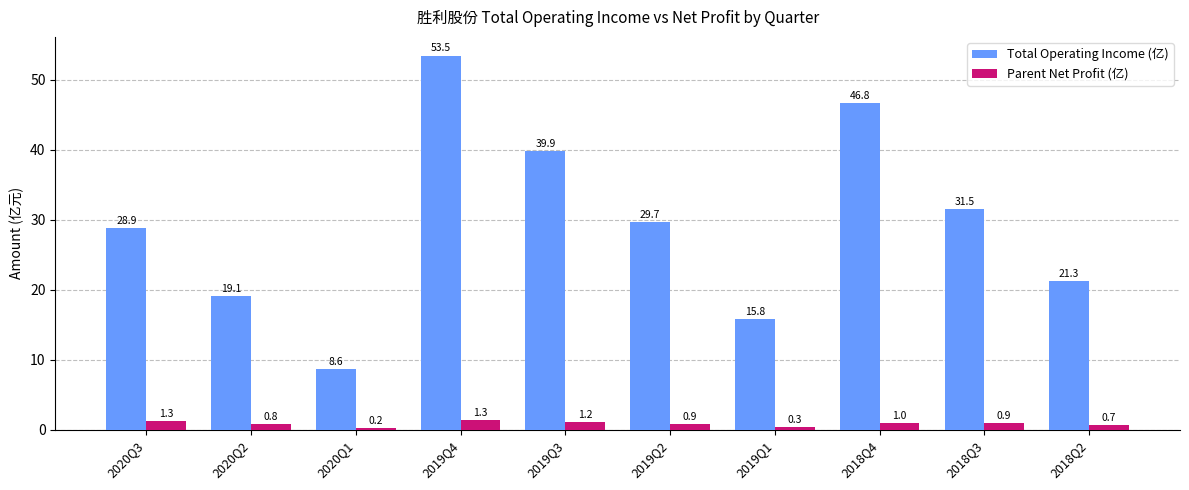

Reading left to right, extract all data points from this chart.

Total Operating Income (亿): 28.9	19.1	8.6	53.5	39.9	29.7	15.8	46.8	31.5	21.3
Parent Net Profit (亿): 1.3	0.8	0.2	1.3	1.2	0.9	0.3	1.0	0.9	0.7